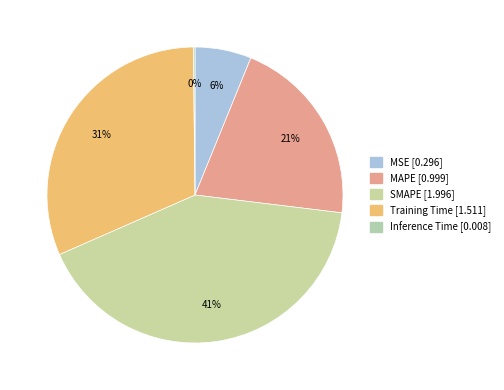

To the nearest percent, what portion does MAPE represent?

21%